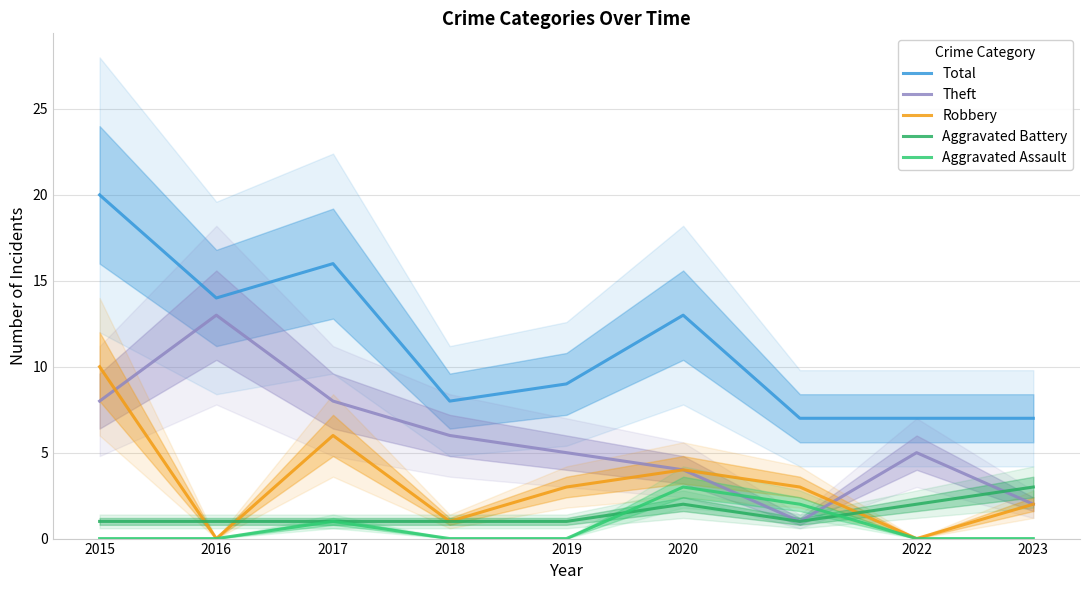

How many values in the Theft series exceed 5?

4